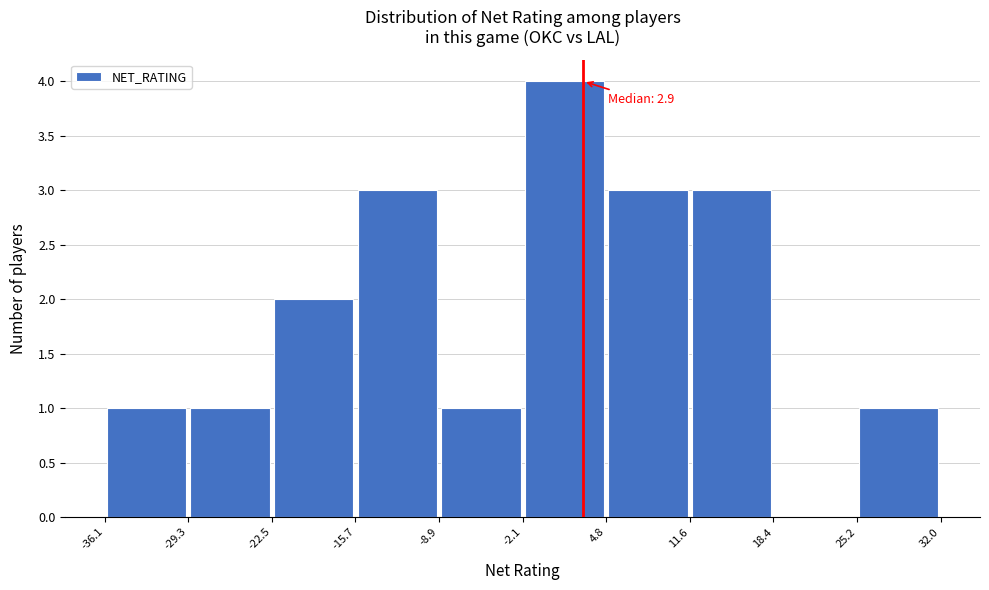

Over which range of the x-axis is the bar tallest?

-2.1 to 4.8